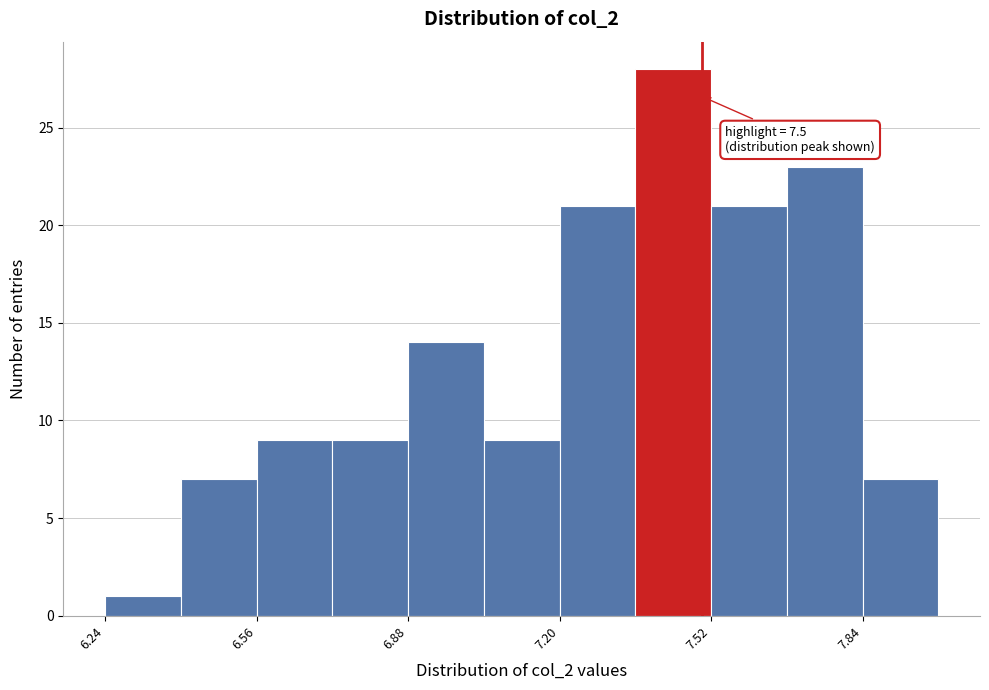

Around what value on the x-axis is the tallest bar? Give the approximate position of its centre, as read against the axis.

7.45